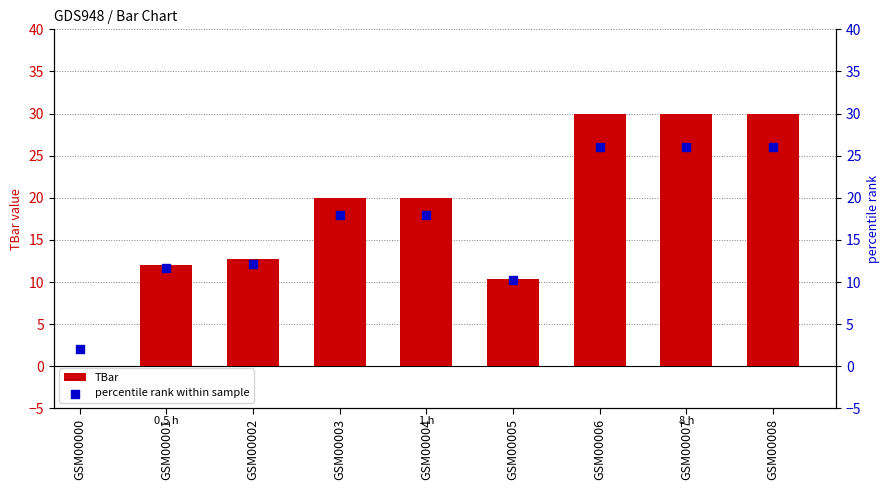

Which series has the largest total across all categories?

TBar